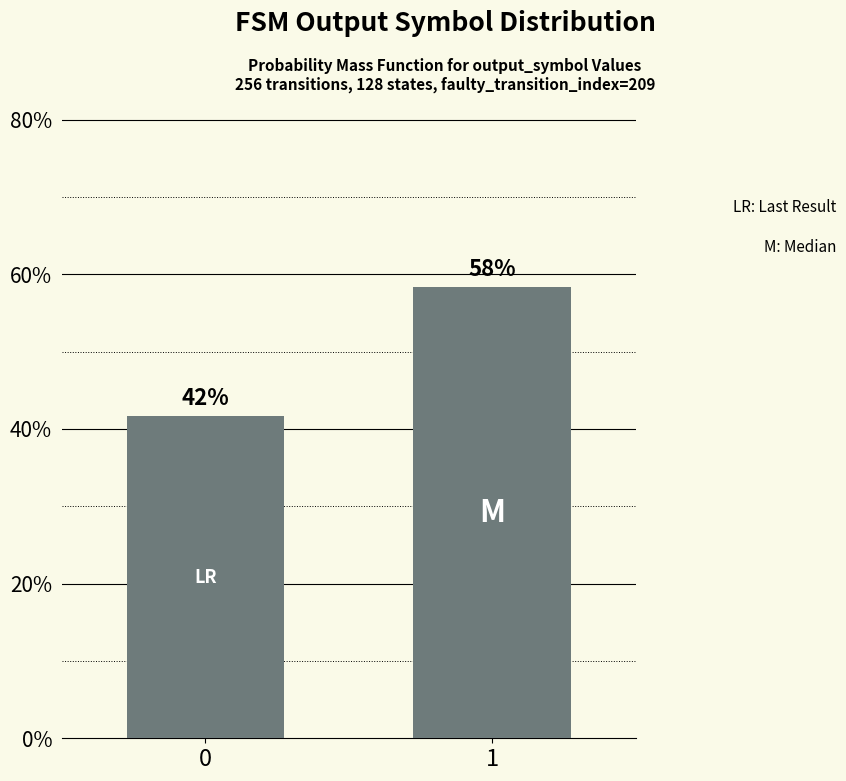

What is the change in value from 0 to 1?

+0.2